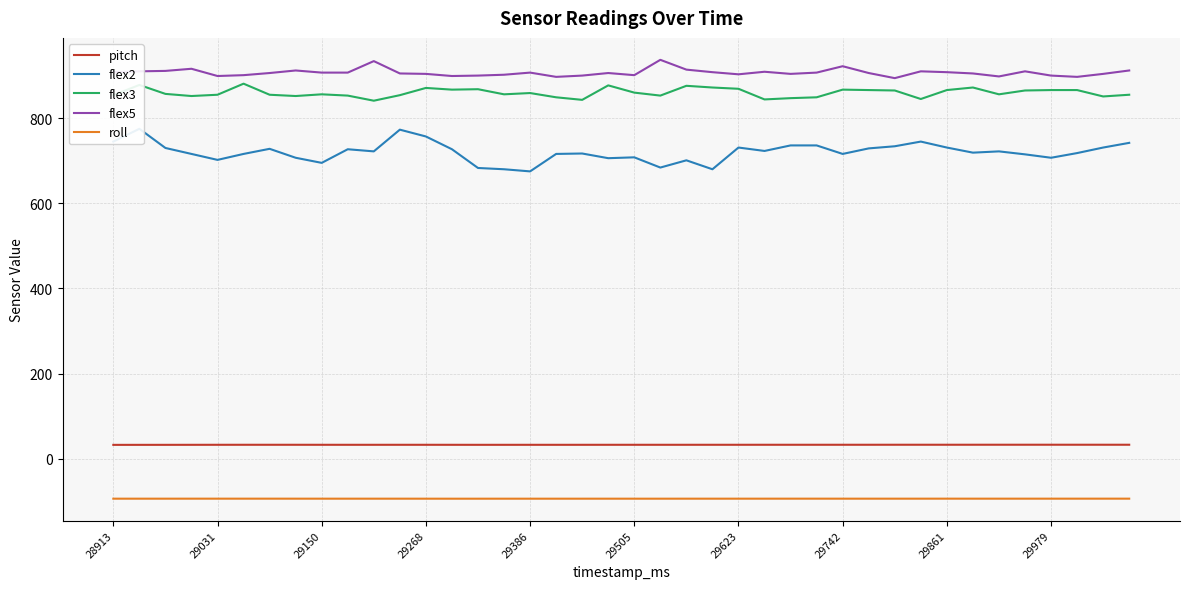

What position from the right is 25?

15